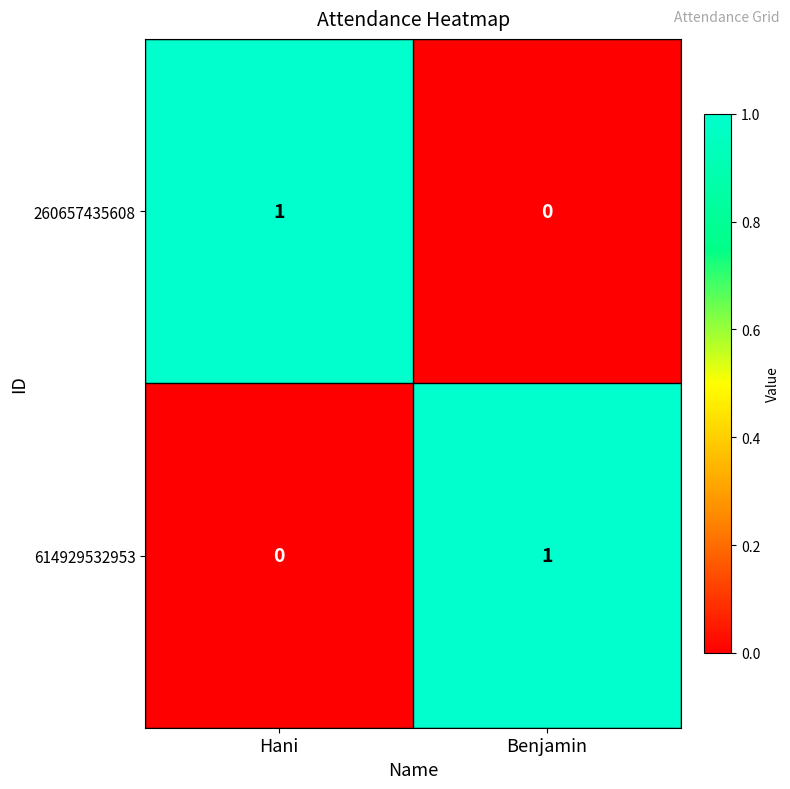

Is it true that 614929532953 equals 0 at Benjamin?

False